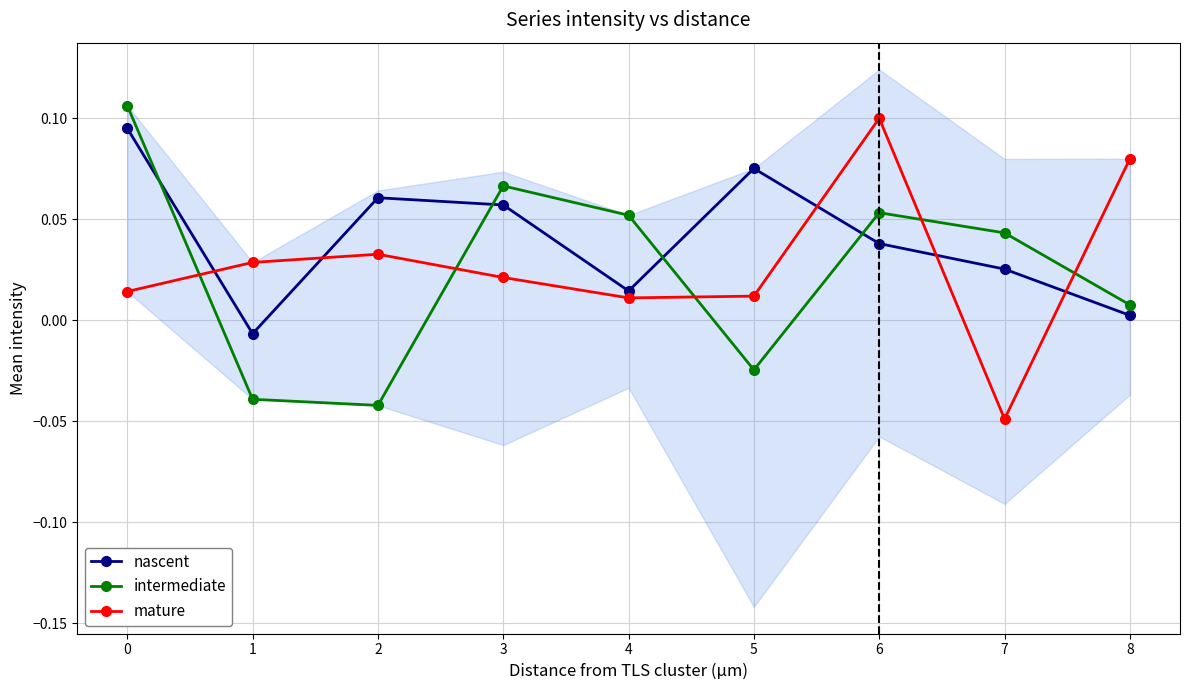

List the series in order of their overall mean, lowest first.

intermediate, mature, nascent